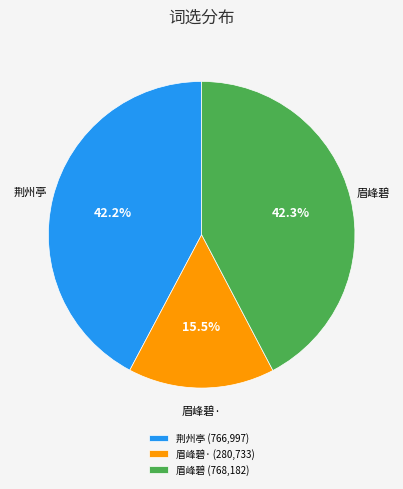

Is there a majority slice in this chart?

No